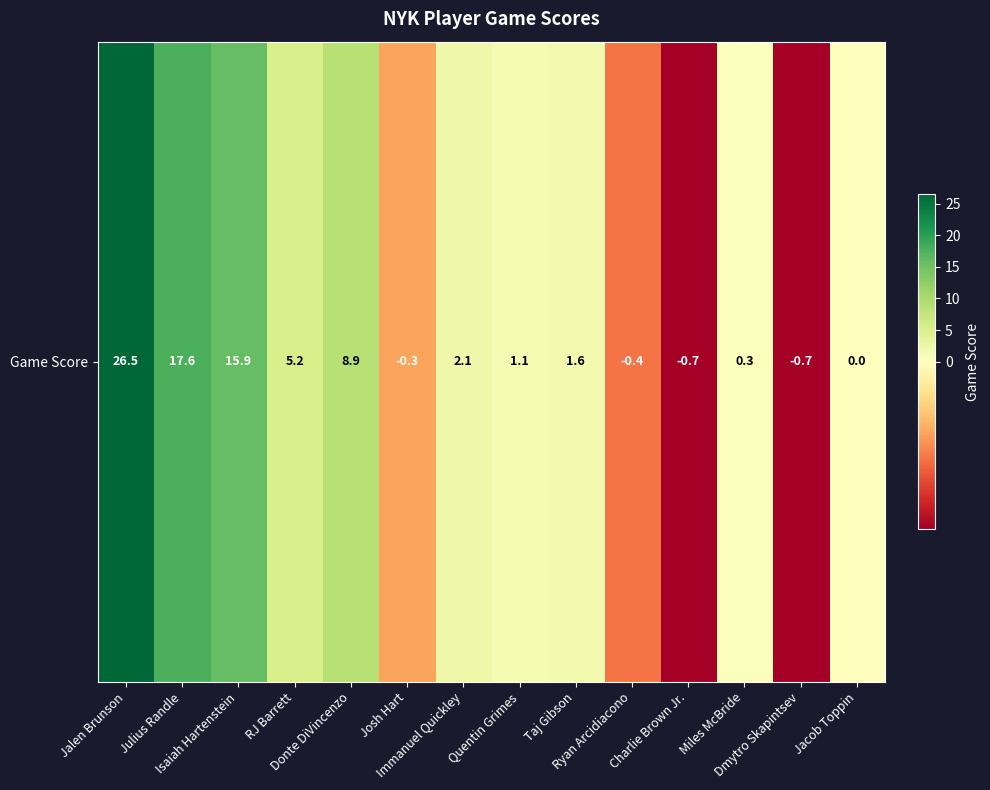

At which category does the chart reach its peak across all series?

Jalen Brunson